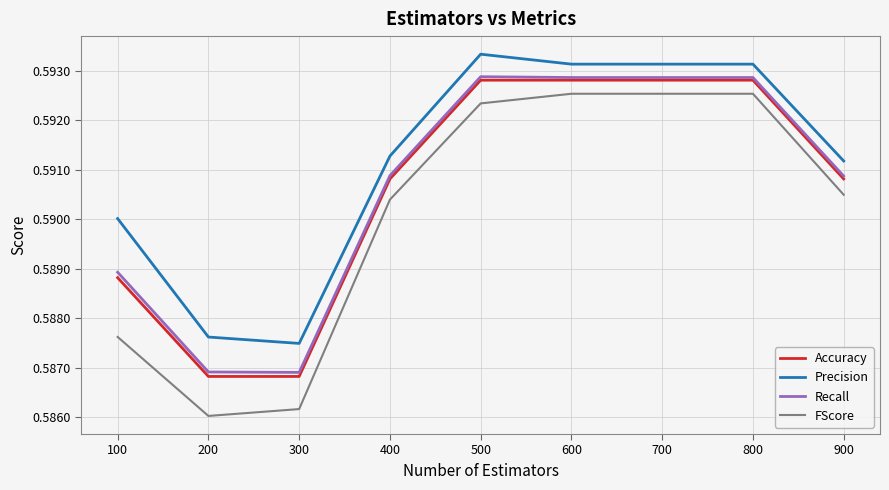

What is the sum of all FScore values?

5.3